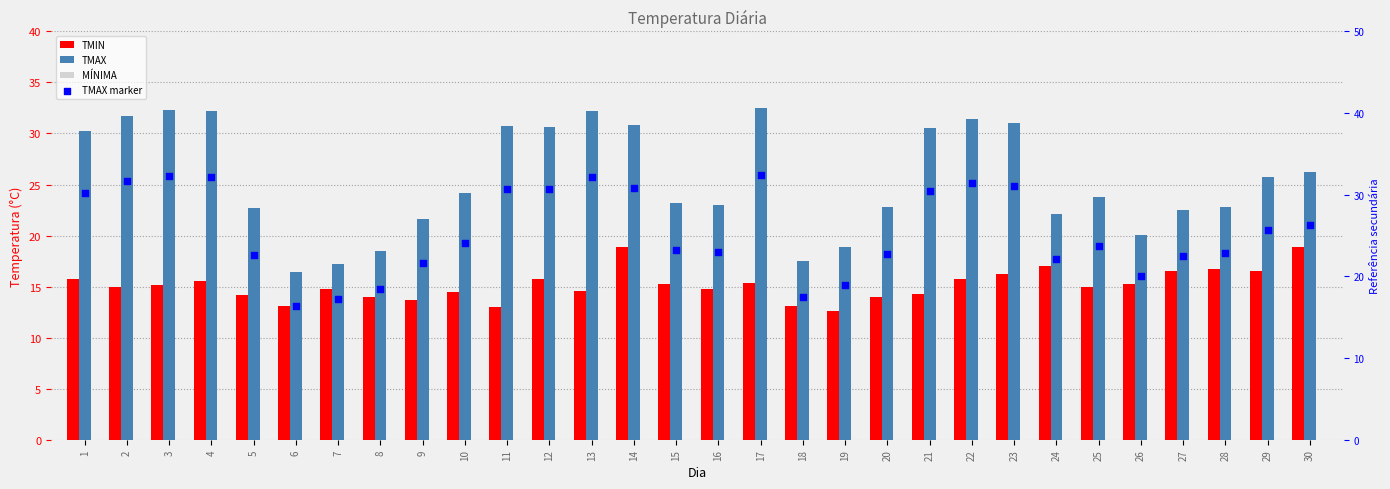

What is the total value across all series at 3?

79.7